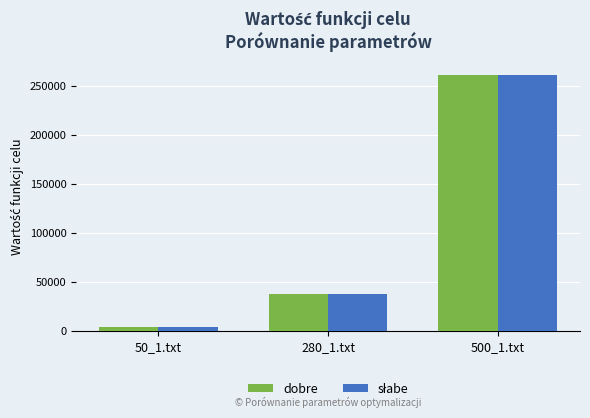

What is the minimum value for dobre?

3782.2